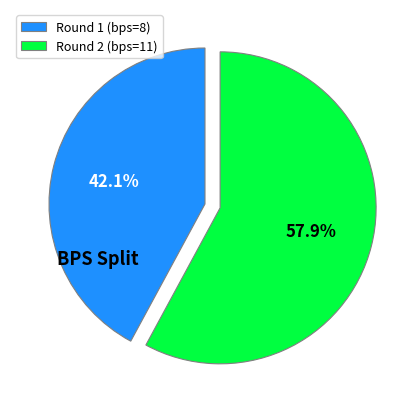

What percentage is the Round 1 (bps=8) slice, to the nearest percent?

42%